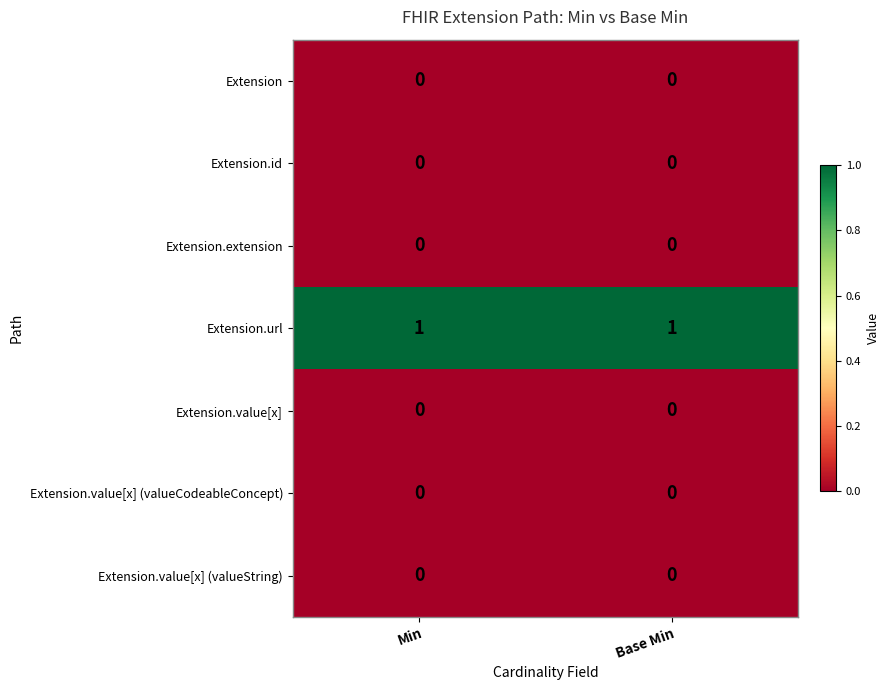

Reading left to right, what are all the values shown in this chart?

Extension: 0	0
Extension.id: 0	0
Extension.extension: 0	0
Extension.url: 1	1
Extension.value[x]: 0	0
Extension.value[x] (valueCodeableConcept): 0	0
Extension.value[x] (valueString): 0	0